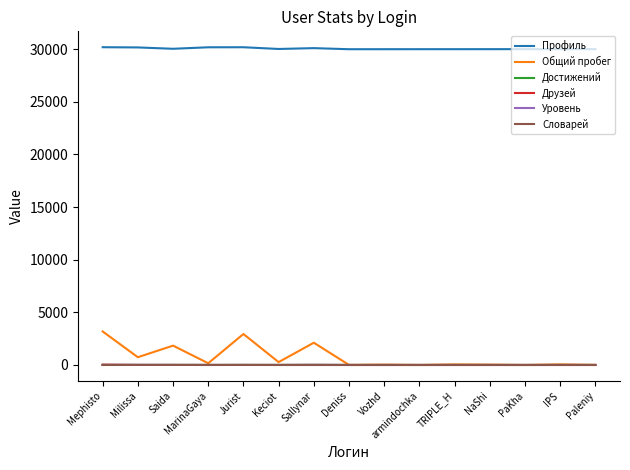

True or false: Профиль has a value of 30184 at MarinaGaya.

True